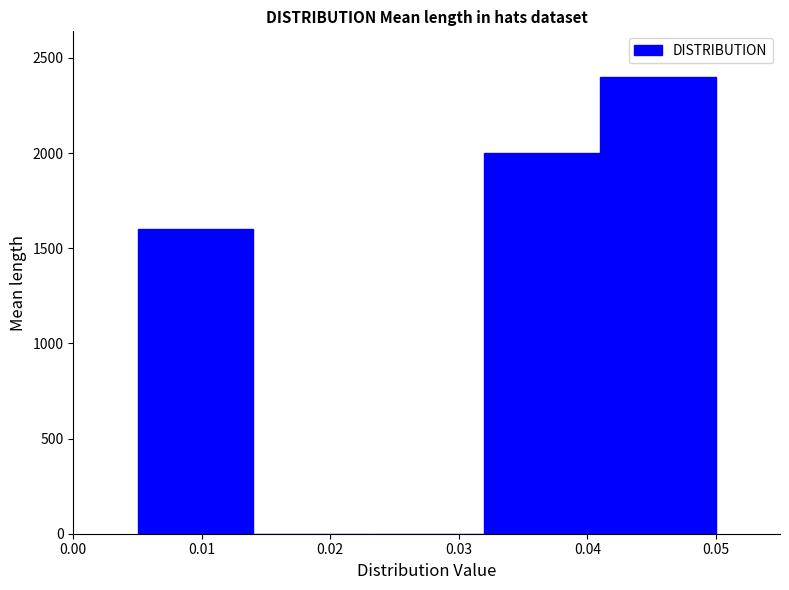

Reading left to right, transcribe this chart: for each bar, give the range it covers on the x-axis and its height. The values are not printed on the chart, so give them approximately, as read against the axis.

0.005 to 0.014: 1600
0.014 to 0.023: 0
0.023 to 0.032: 0
0.032 to 0.041: 2000
0.041 to 0.050: 2400